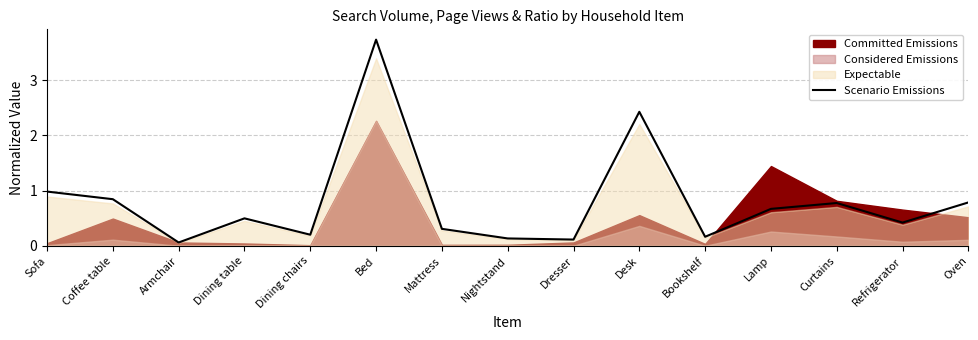

Which label corresponds to the largest value in the chart?

Bed